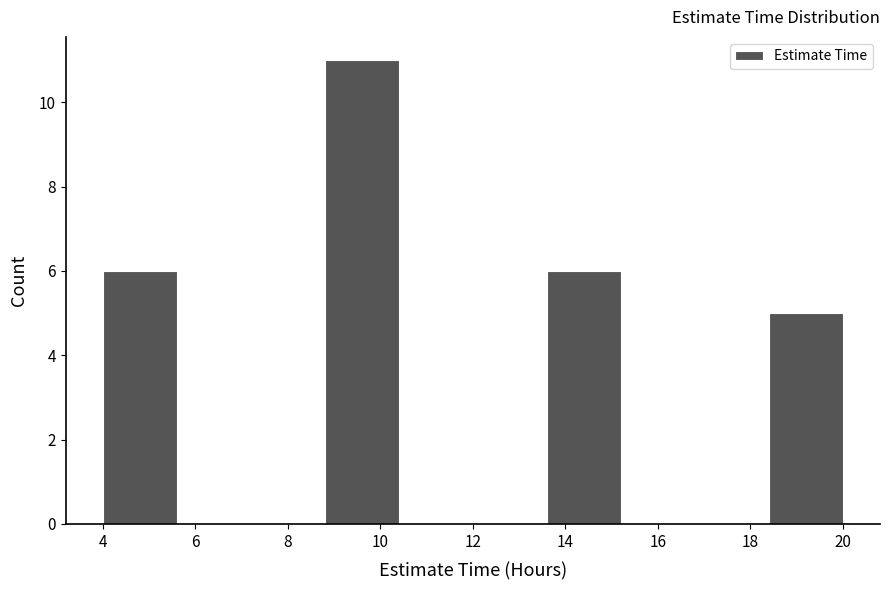

What is the height of the bar covering 13.6 to 15.2 on the x-axis? The values are not printed on the chart, so give them approximately, as read against the axis.

6